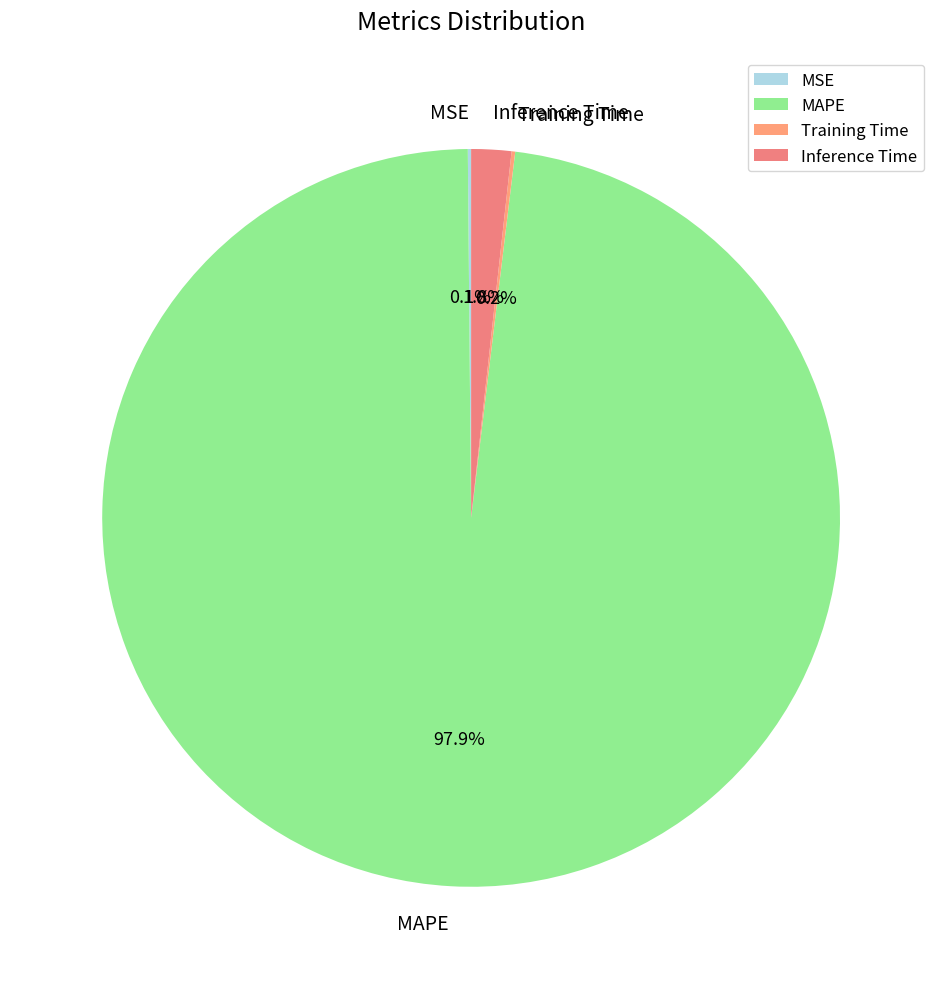

What portion of the pie excludes MAPE?

2.1%